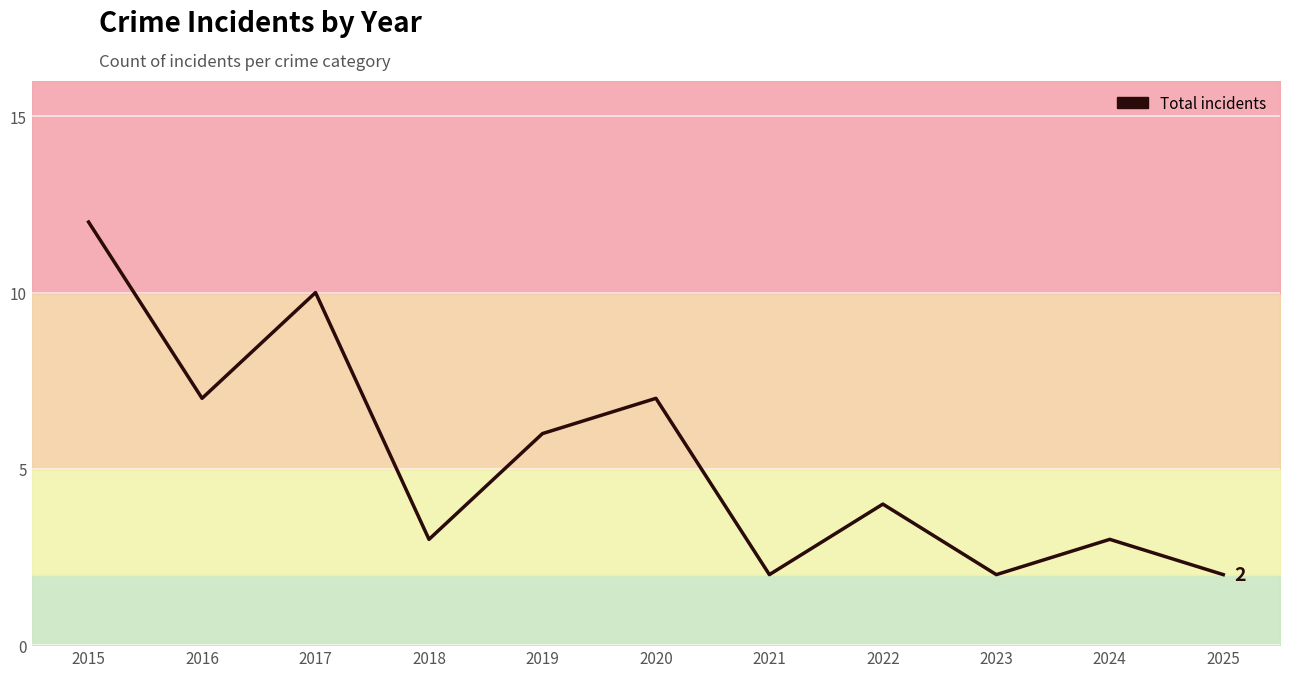

At which category does the chart reach its peak across all series?

2015